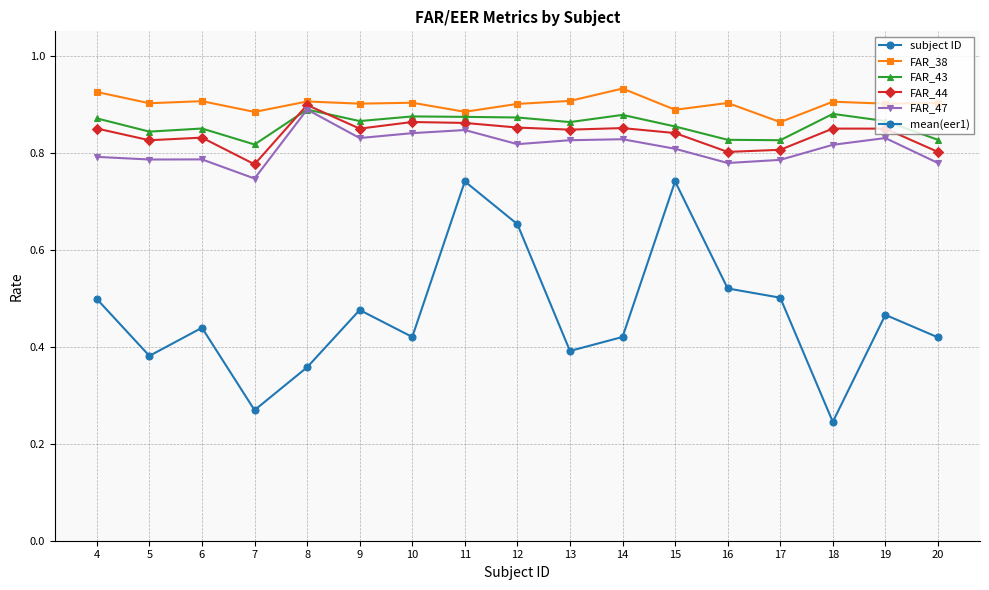

Count the number of data series in this chart.

6